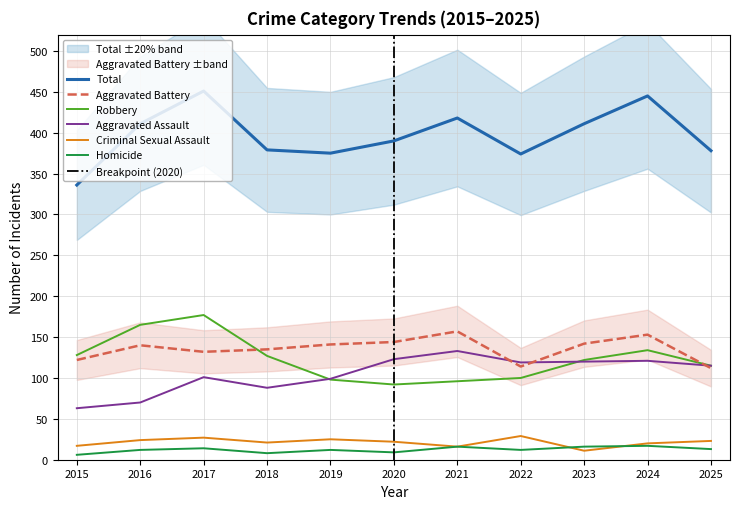

Is the value of Homicide at 2018 greater than the value of Aggravated Assault at 2019?

No